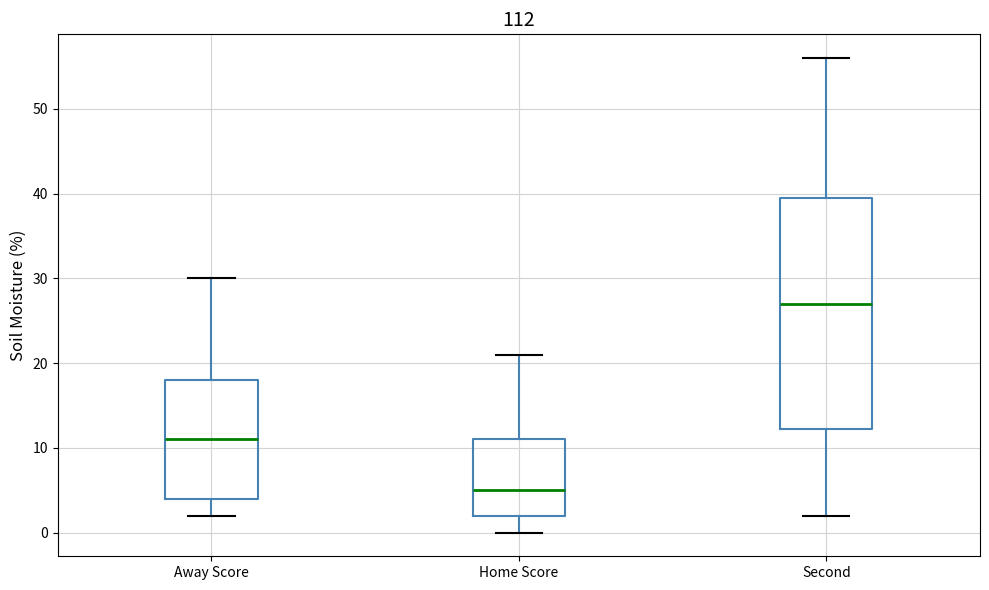

Which box is the tallest, from its lower edge to its upper edge?

Second